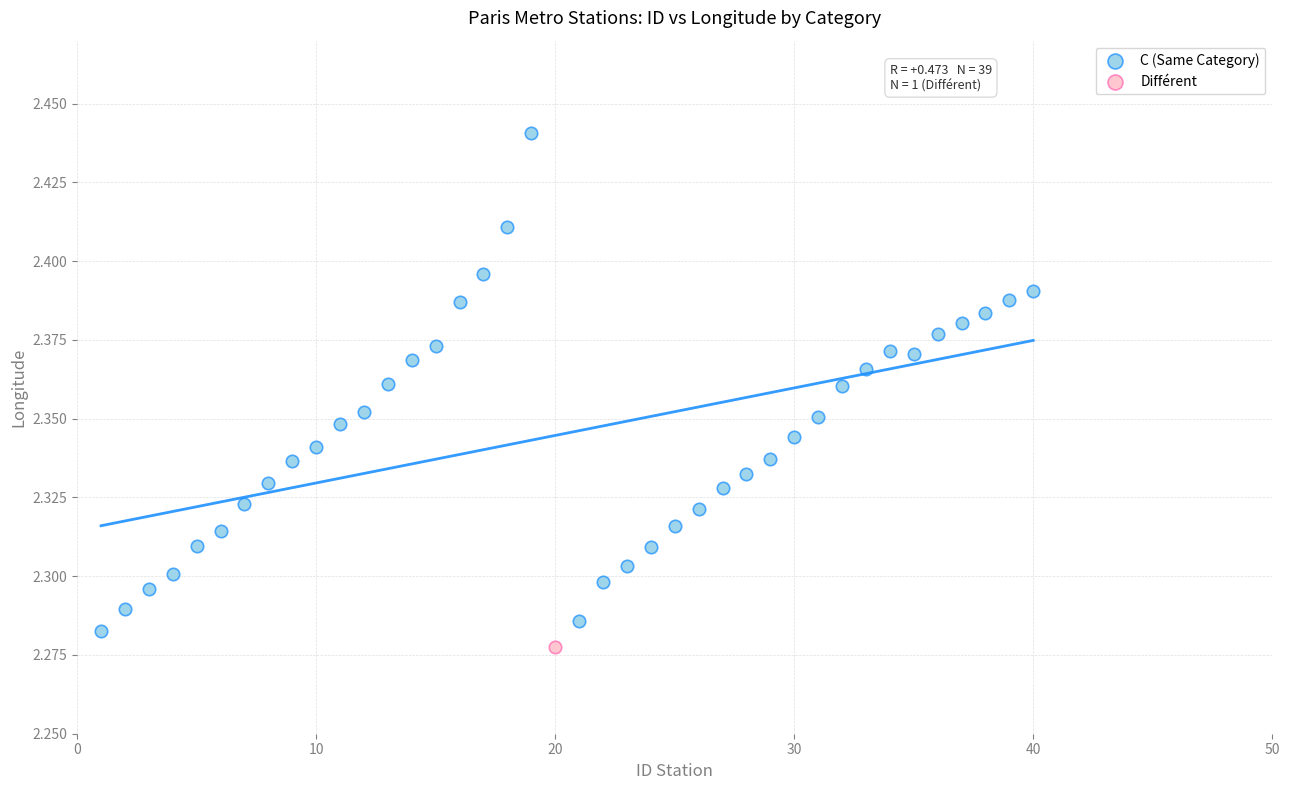

What are all the series names shown in the legend?

C (Same Category), Différent